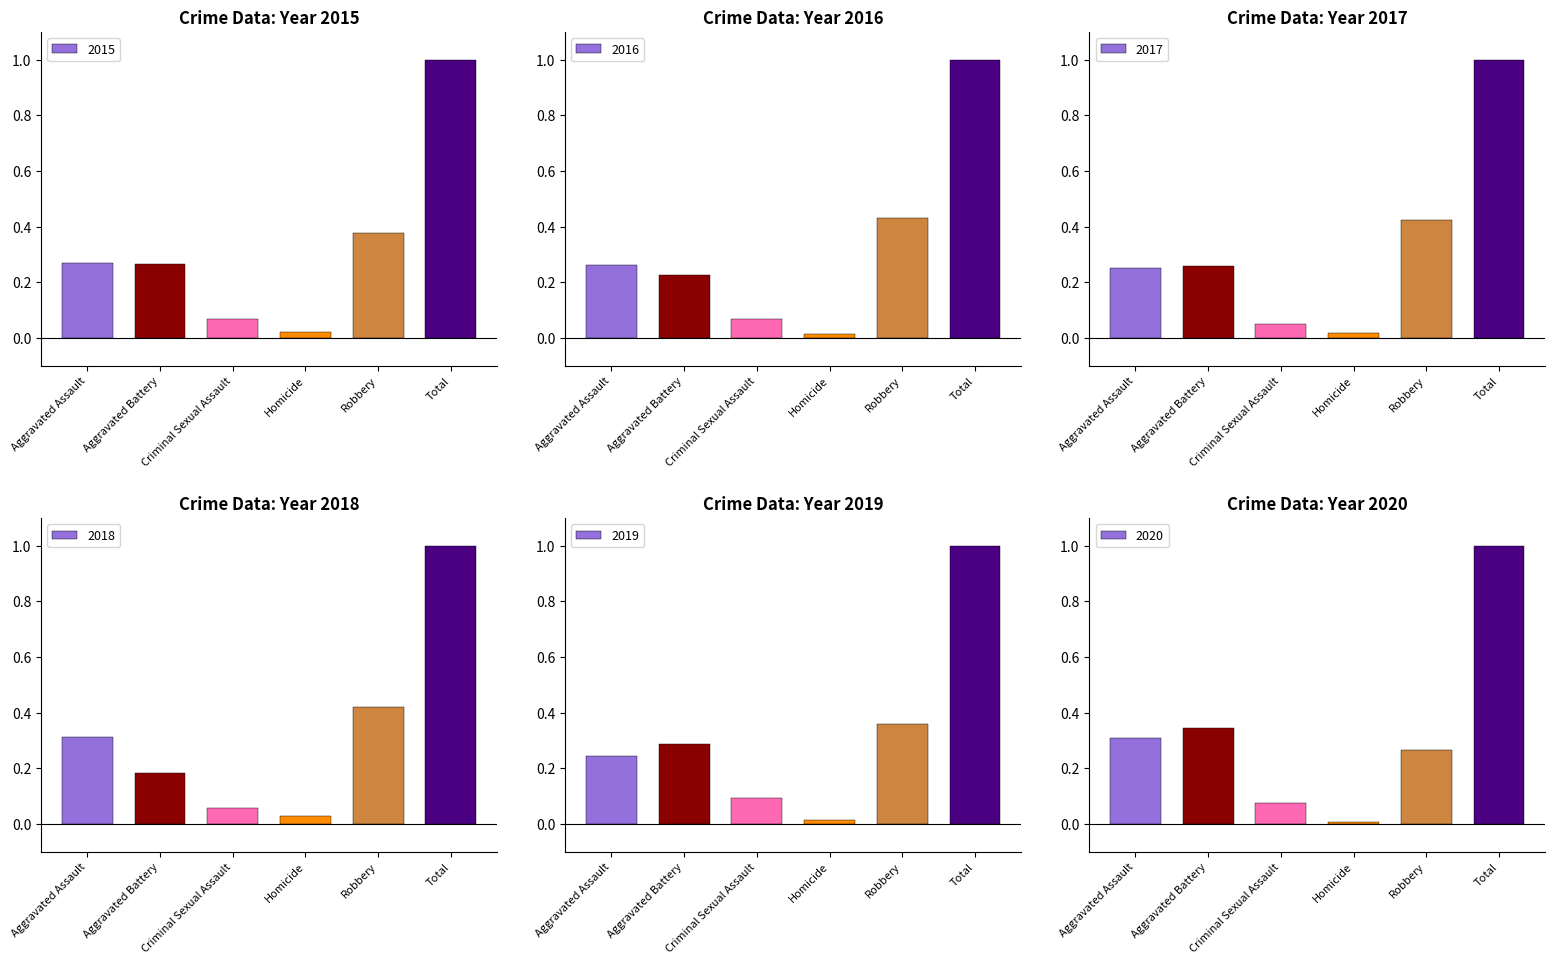

What are all the series names shown in the legend?

2015, 2016, 2017, 2018, 2019, 2020